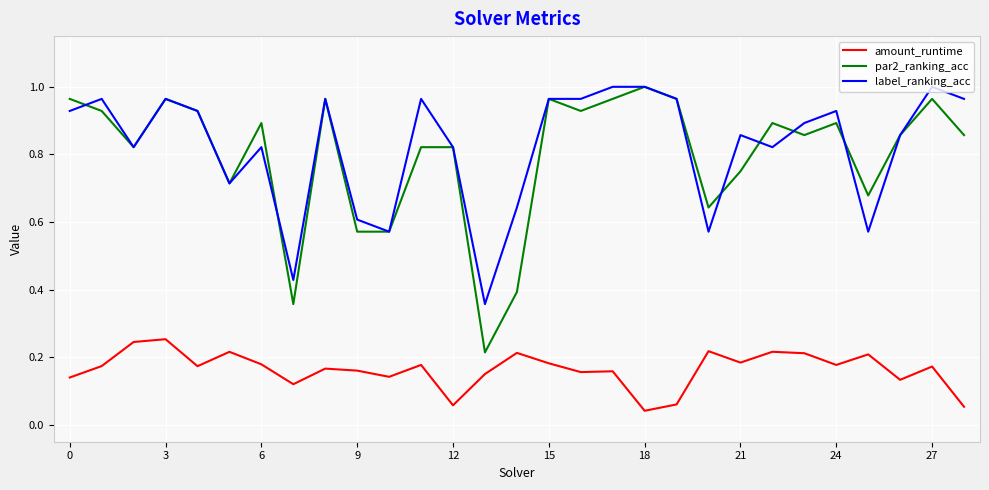

True or false: amount_runtime and par2_ranking_acc cross at least once.

False